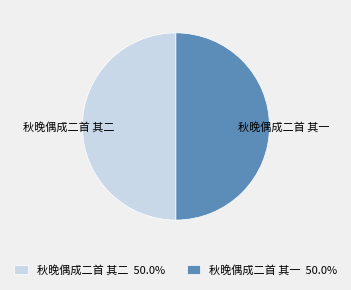

Is the sum of 秋晚偶成二首 其一 and 秋晚偶成二首 其二 greater than half?

Yes